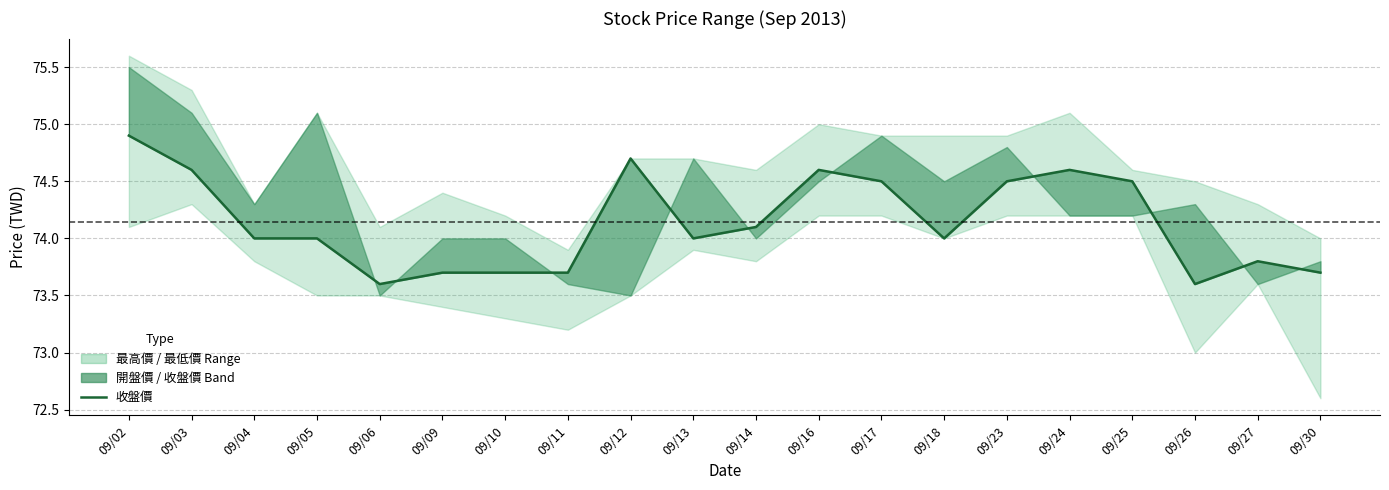

Approximately how many times larger is the value at 09/06 compared to 09/10?

1.0